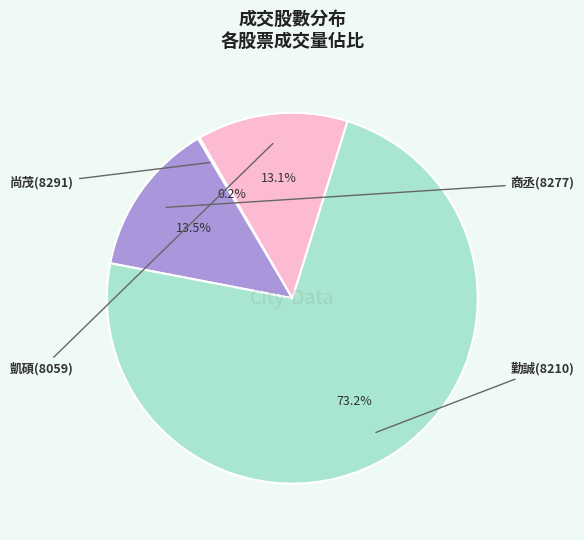

Which slice is the largest?

勤誠(8210)